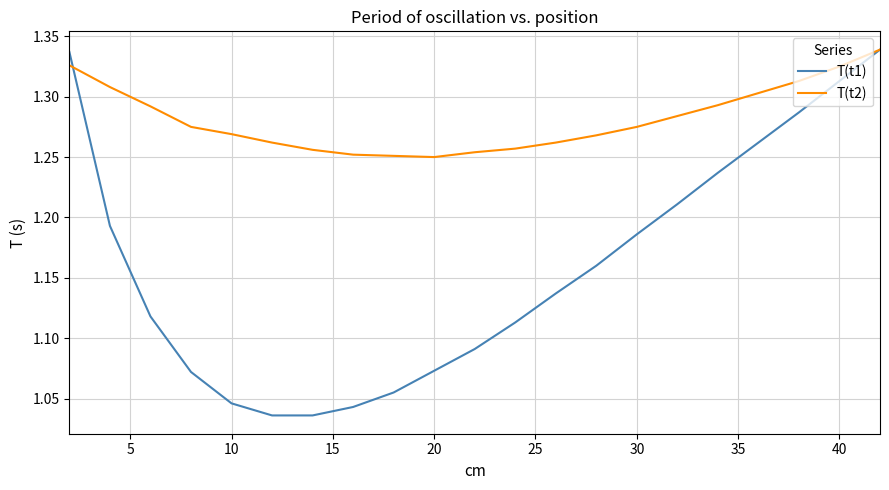

Which series has the largest total across all categories?

T(t2)